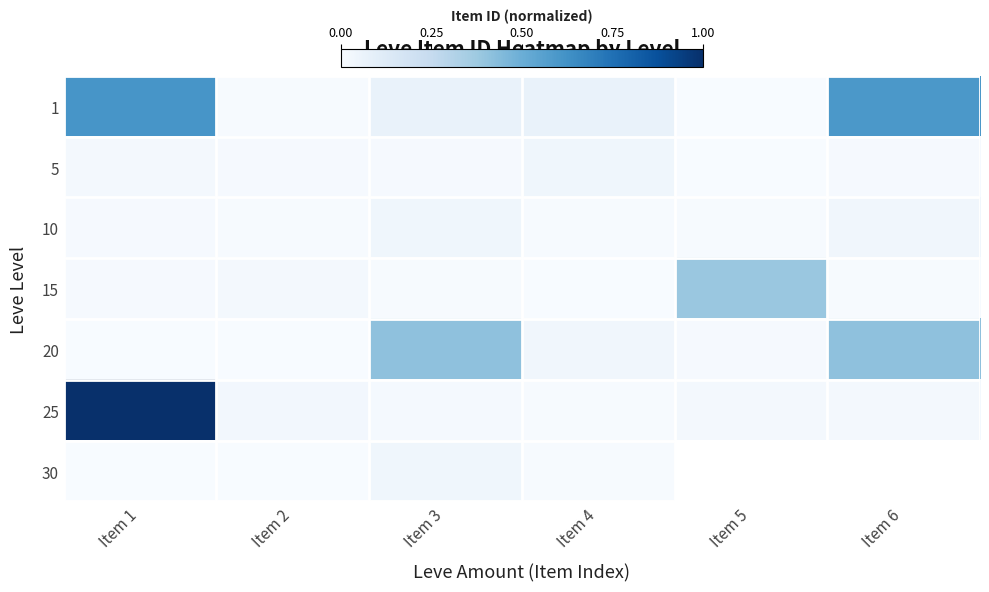

How many data points does each series have?

6